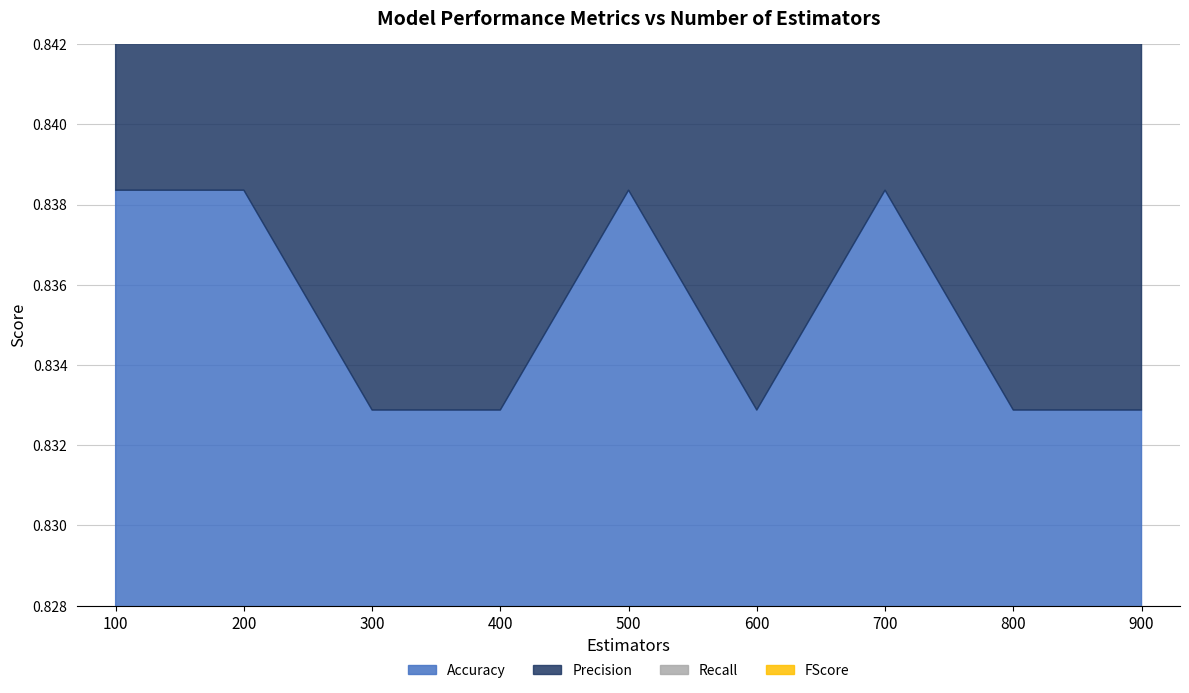

Which series changed the most between 100 and 200?

Accuracy